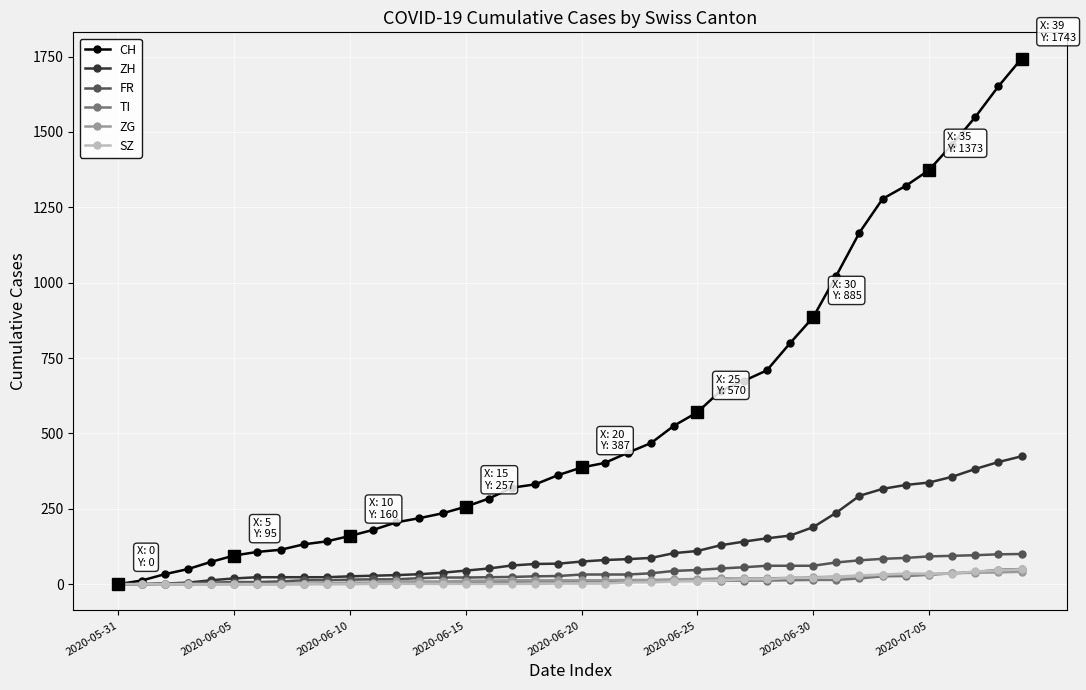

Which series has the widest spread of values?

CH